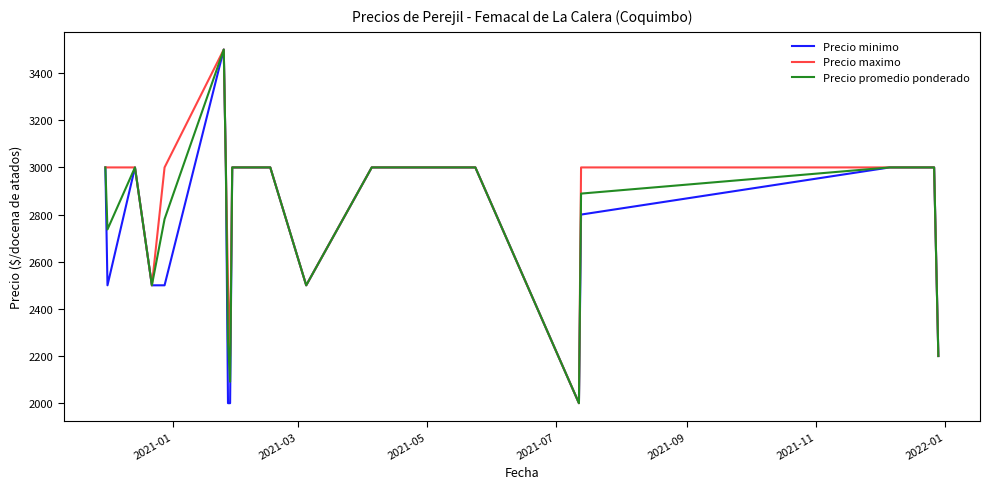

What is the lowest value of the Precio minimo series?

2000